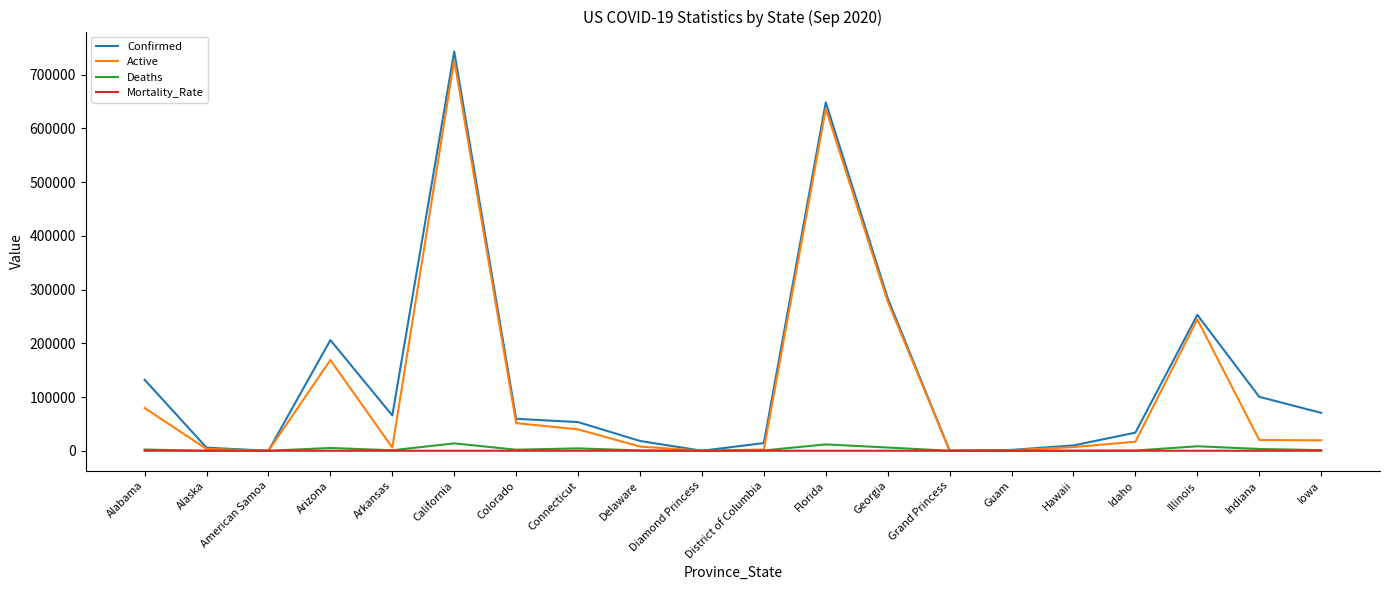

What are all the series names shown in the legend?

Confirmed, Active, Deaths, Mortality_Rate